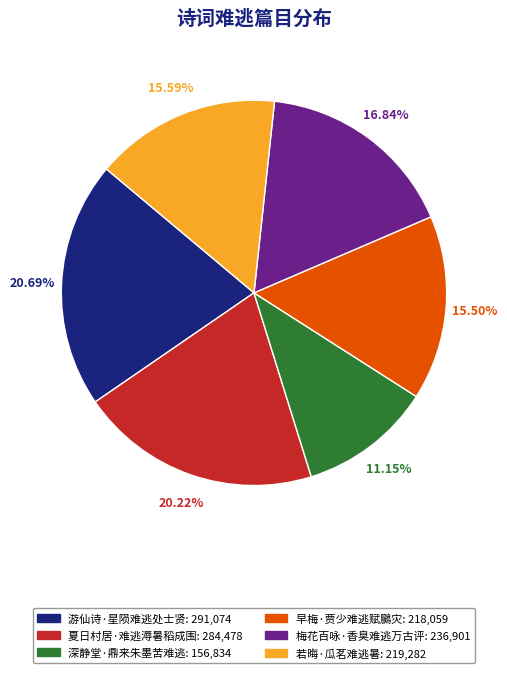

To the nearest percent, what portion does 夏日村居·难逃溽暑稻成围 represent?

20%